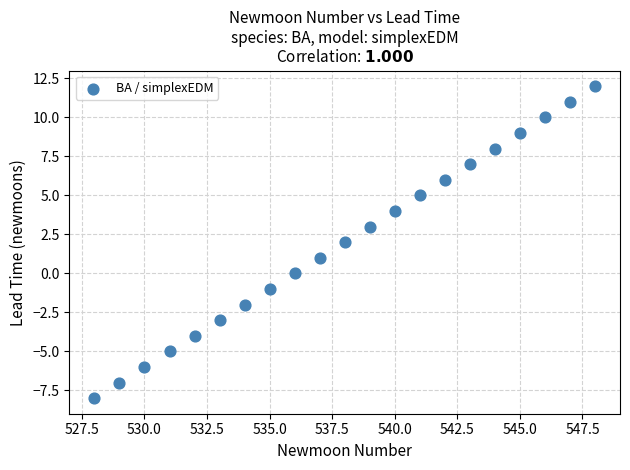

What is the range of Y values (max minus min)?

20